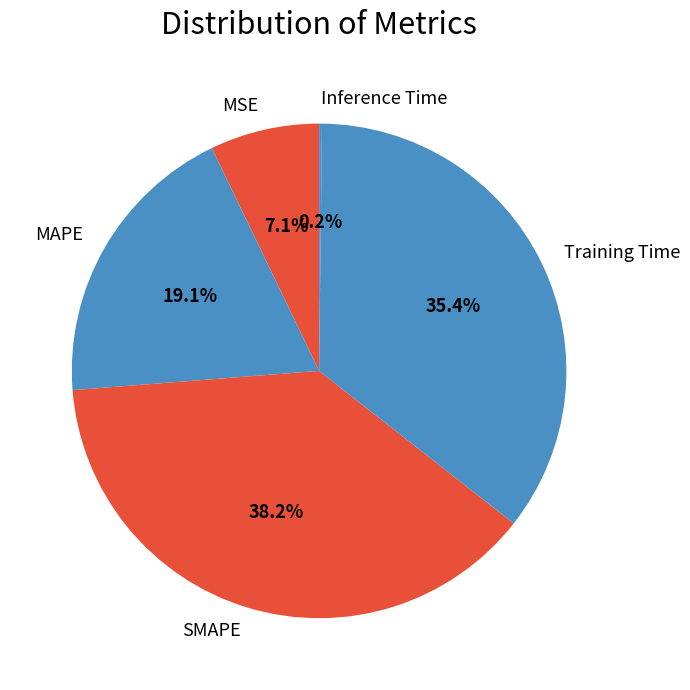

Is the sum of Training Time and SMAPE greater than half?

Yes